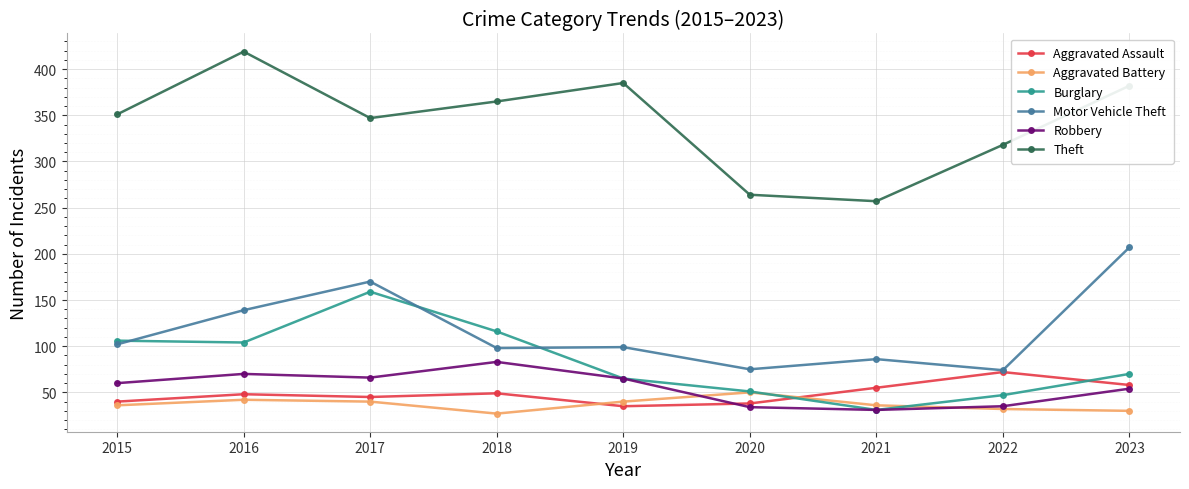

Which category has the highest value across all series?

2016